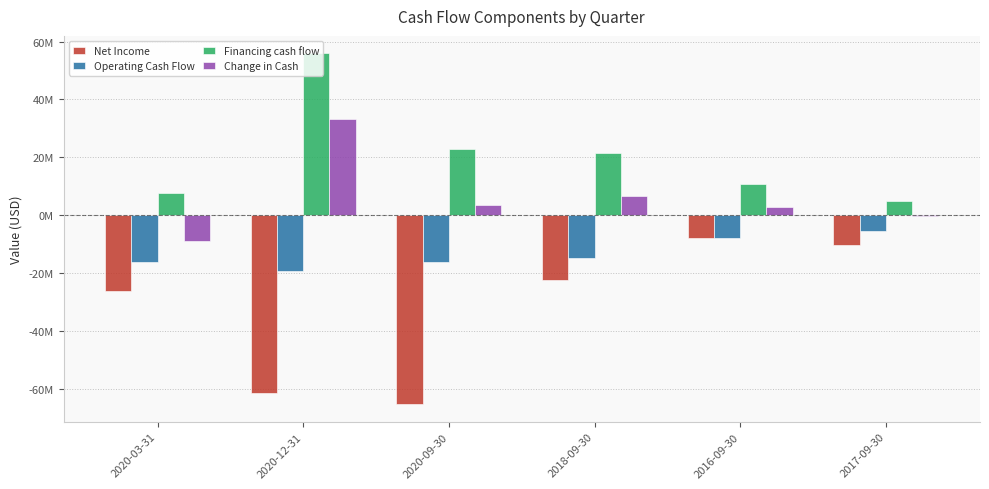

What are all the series names shown in the legend?

Net Income, Operating Cash Flow, Financing cash flow, Change in Cash